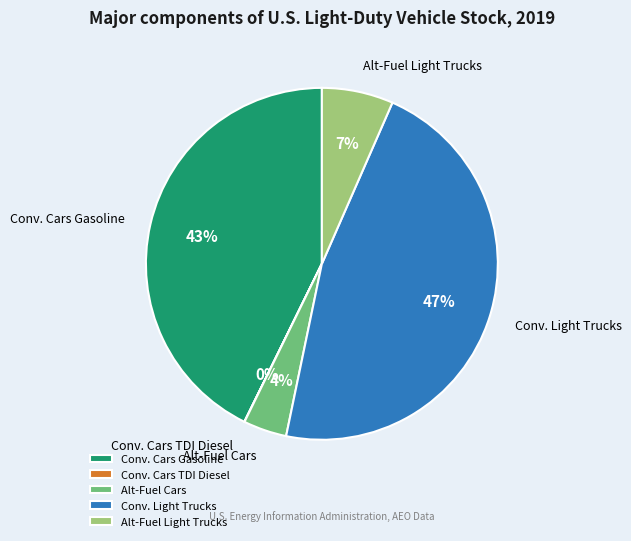

Is Alt-Fuel Cars the majority of the pie?

No